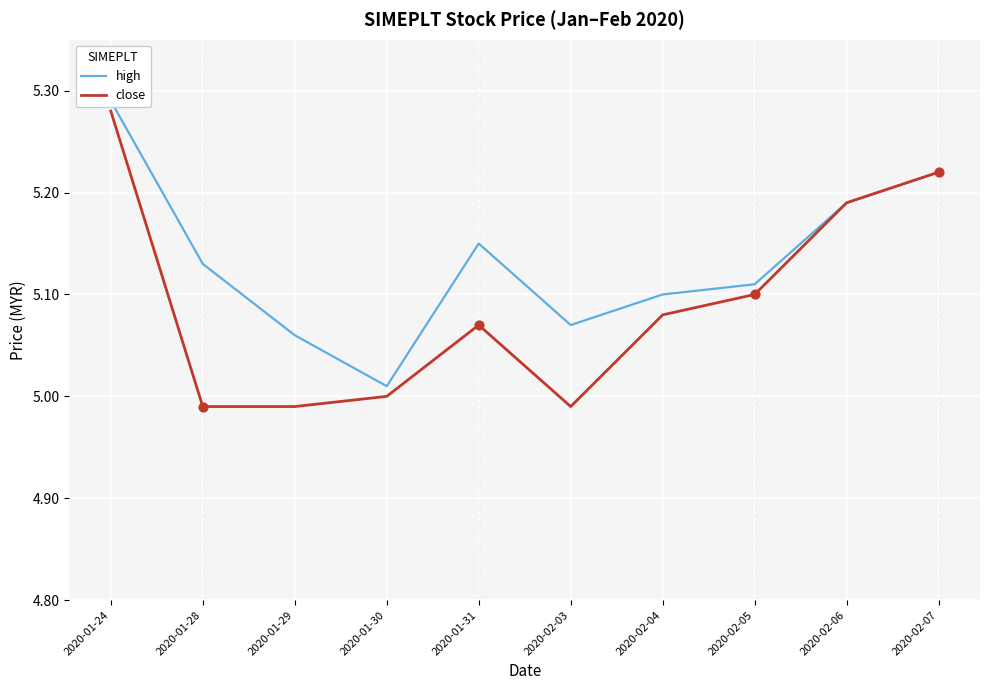

Which series has the largest total across all categories?

high